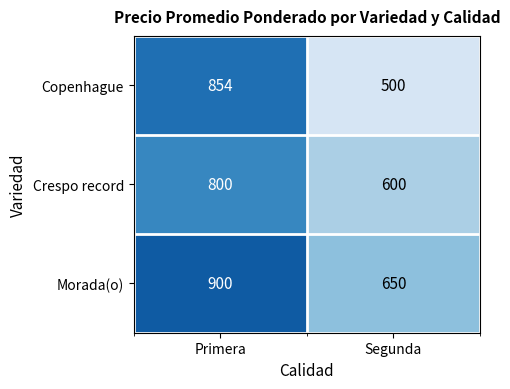

What is the total value across all series at Segunda?

1750